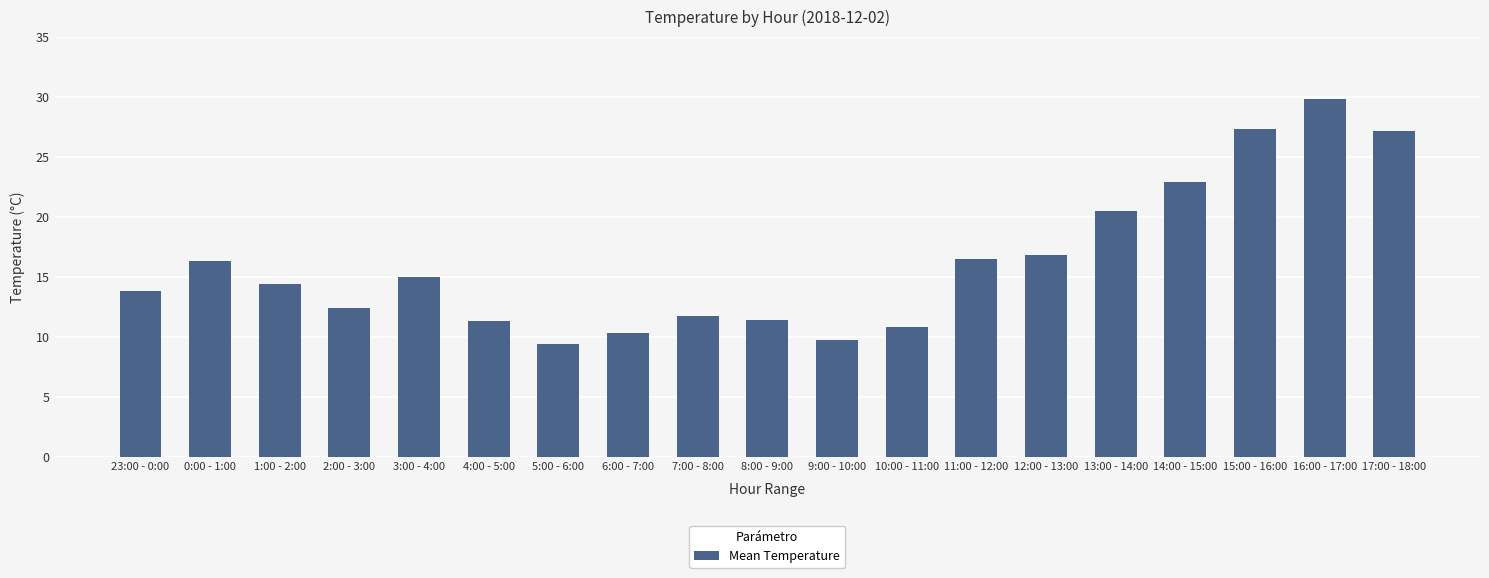

At which label is the value closest to 19?

13:00 - 14:00